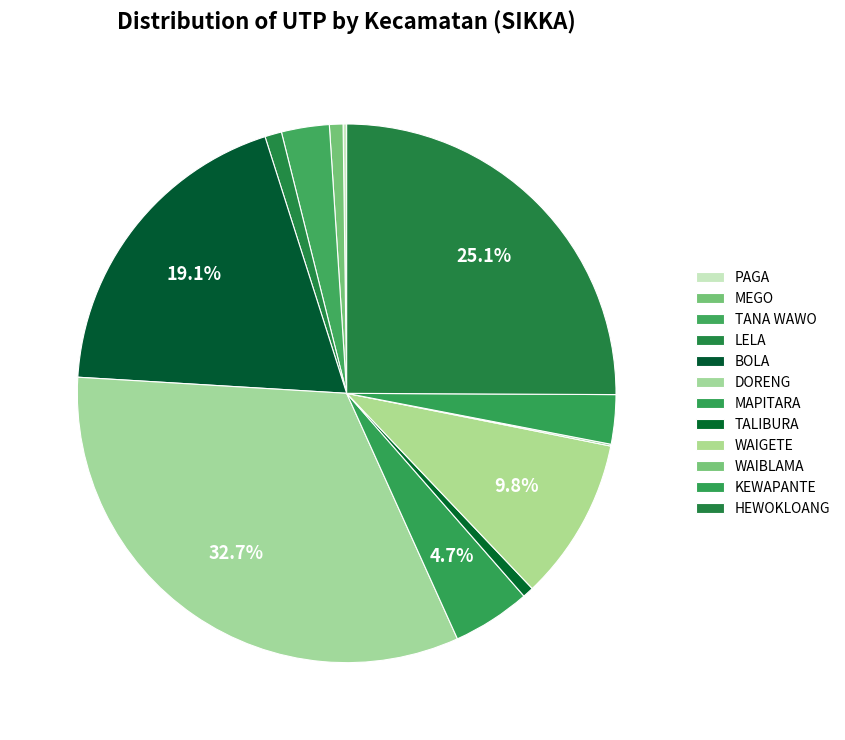

The HEWOKLOANG slice represents 17% of the pie. True or false?

False